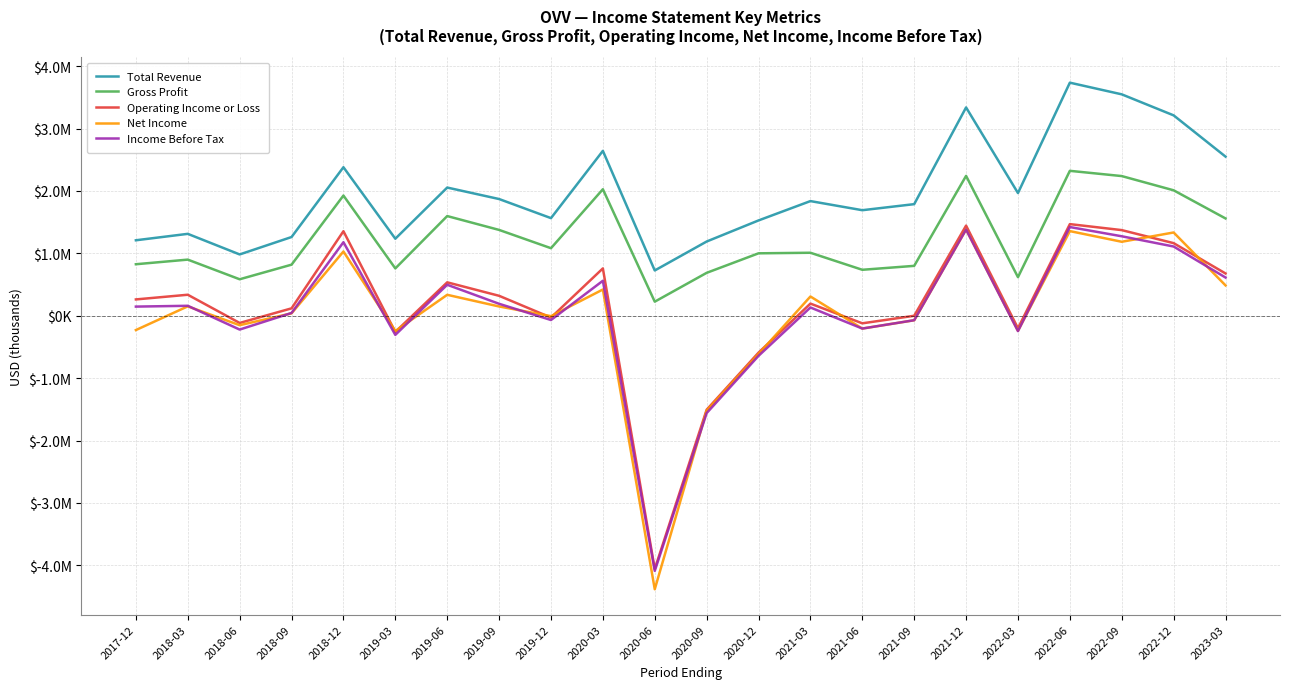

What is the smallest value displayed?

-4383000